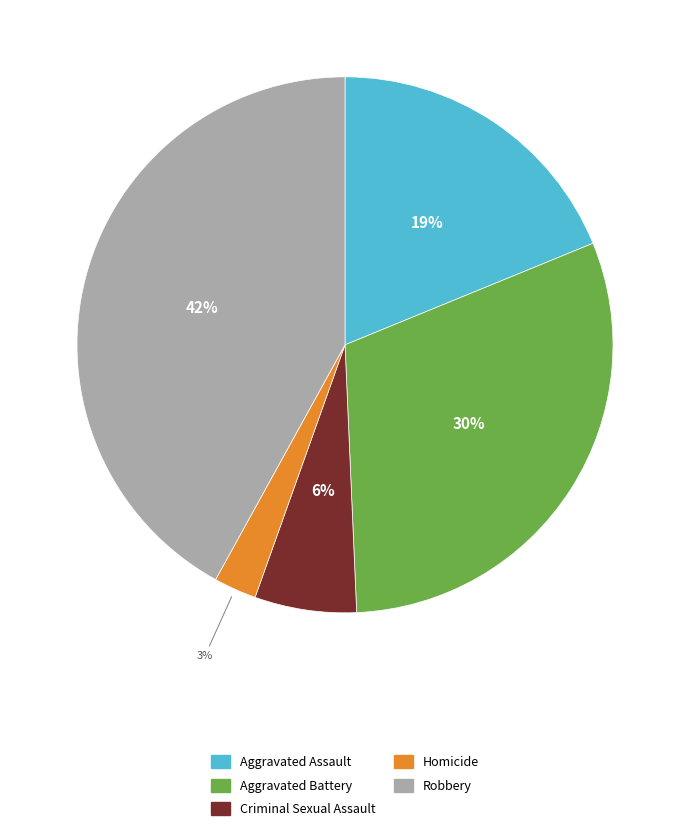

What is the ratio of the value at Homicide to the value at Aggravated Battery?

0.1